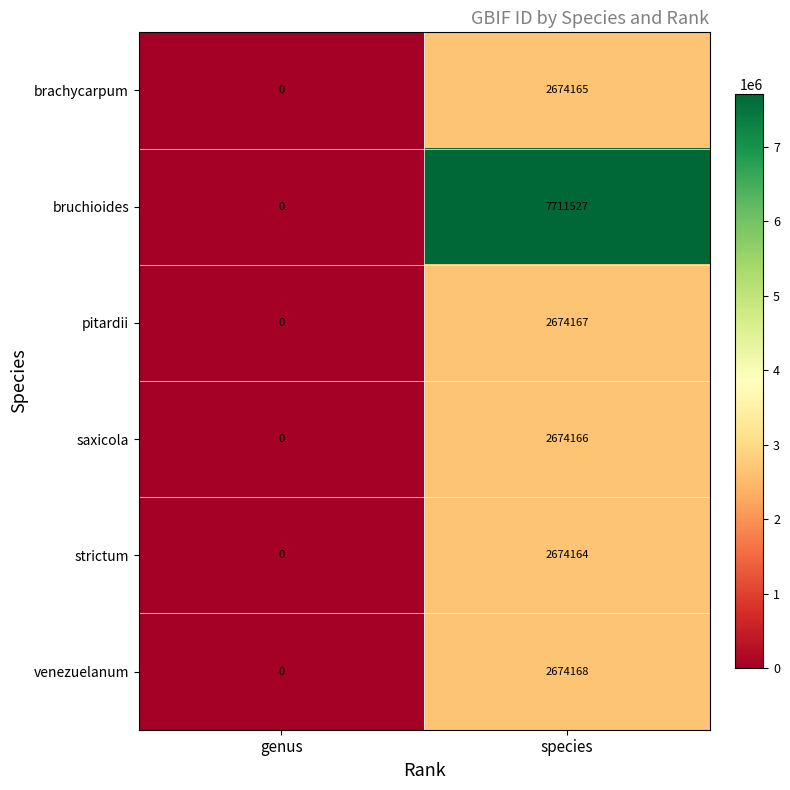

Rank the categories by pitardii value from highest to lowest.

species, genus